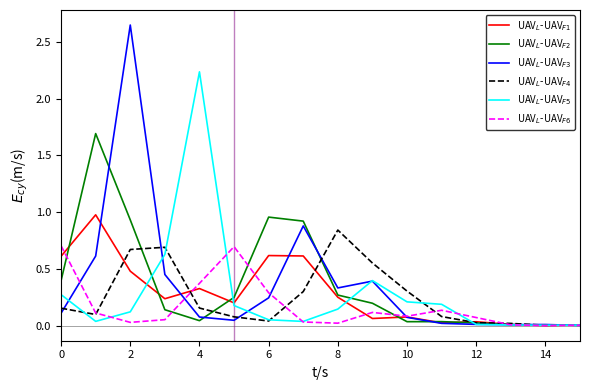

Rank the series by their maximum value, from highest to lowest.

UAV$_L$-UAV$_{F3}$, UAV$_L$-UAV$_{F5}$, UAV$_L$-UAV$_{F2}$, UAV$_L$-UAV$_{F1}$, UAV$_L$-UAV$_{F4}$, UAV$_L$-UAV$_{F6}$